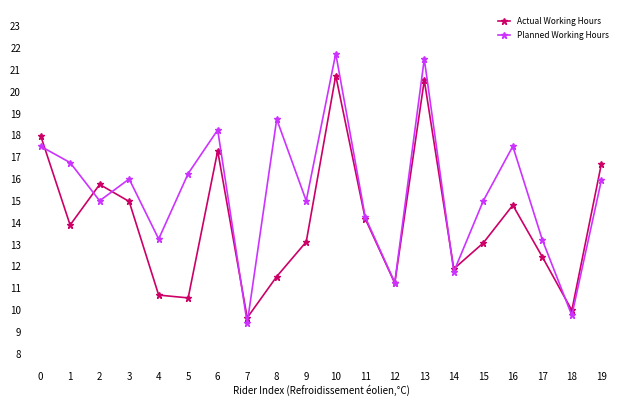

At which category is the sum across all series the highest?

10